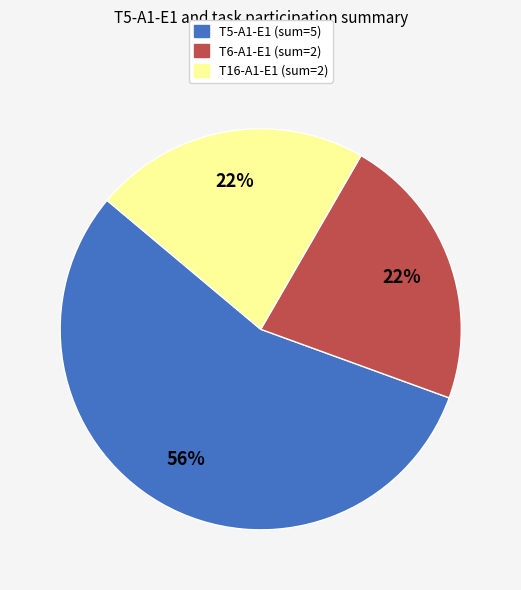

To the nearest percent, what is the combined percentage of T6-A1-E1 (sum=2) and T16-A1-E1 (sum=2)?

44%